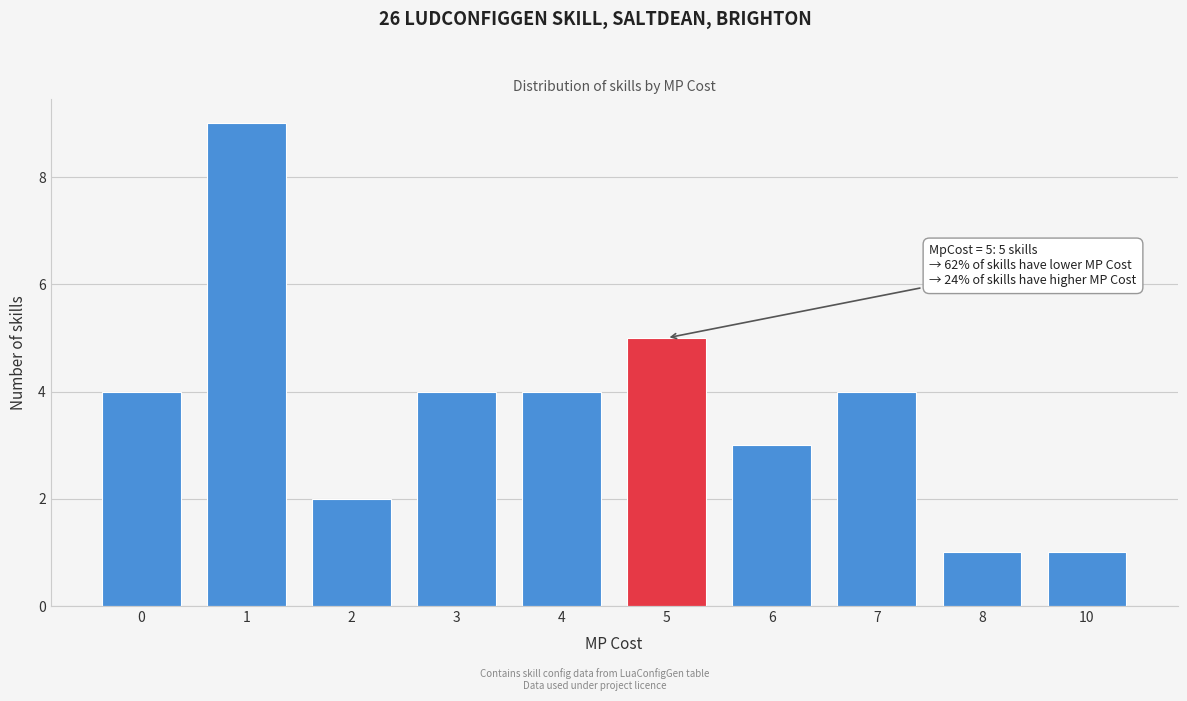

Reading left to right, transcribe all the data shown in this chart.

0=4	1=9	2=2	3=4	4=4	5=5	6=3	7=4	8=1	10=1